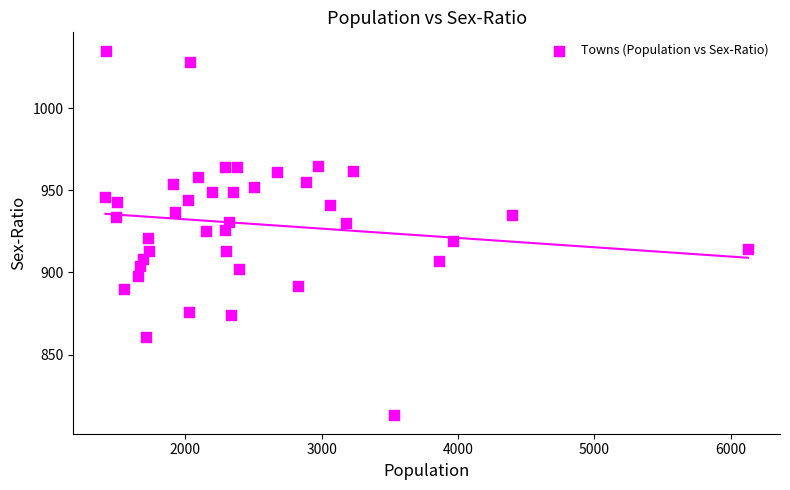

What is the range of Y values (max minus min)?

222